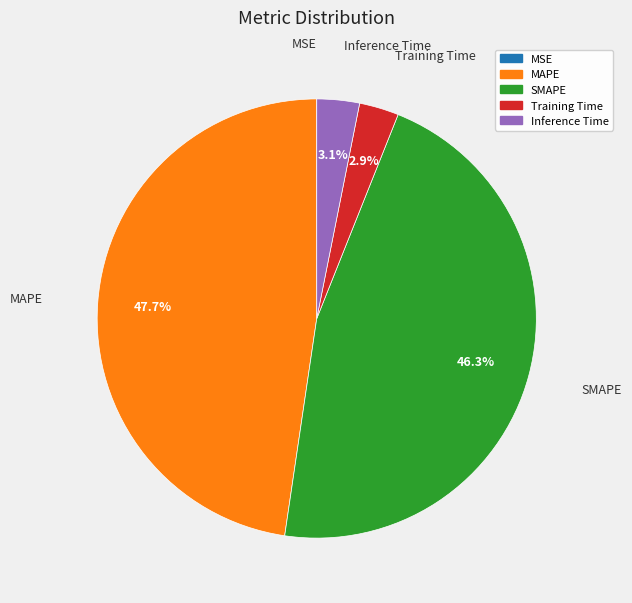

How much of the chart is everything except Training Time?

97.1%